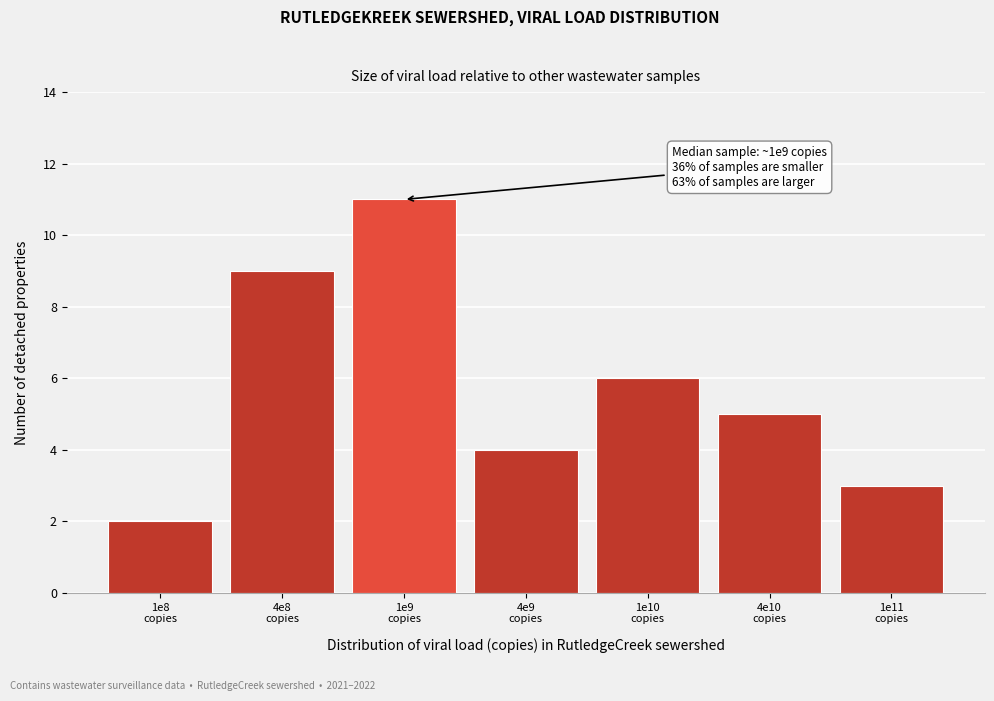

Reading right to left, what are all the values shown in this chart?

3	5	6	4	11	9	2